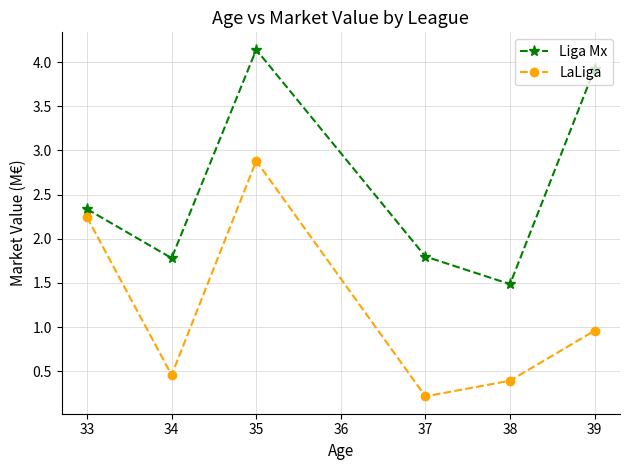

What is the difference between the Liga Mx values at 35 and 34?

2.4